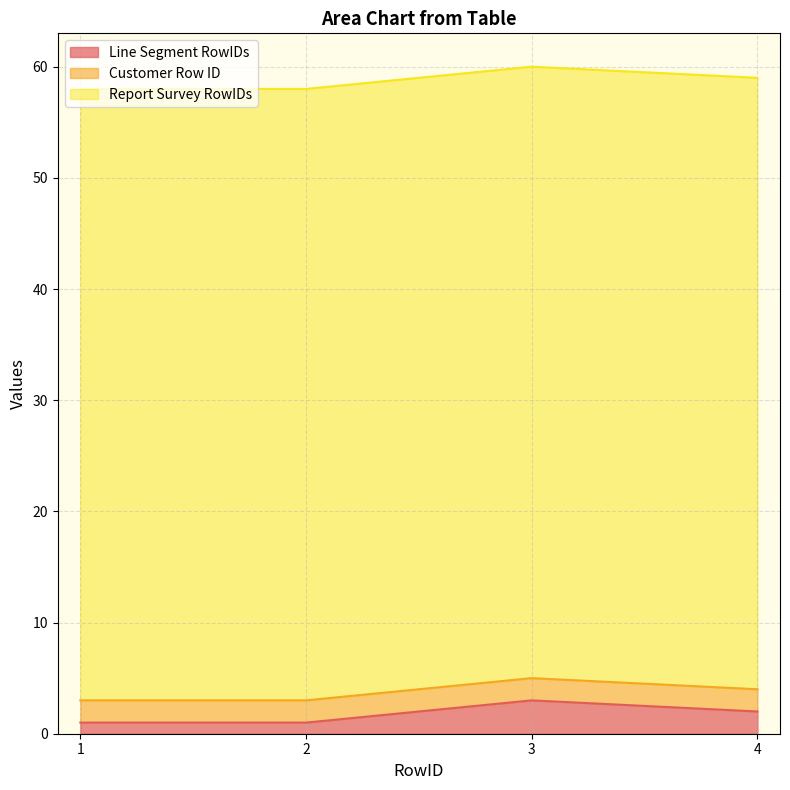

Where do Customer Row ID and Line Segment RowIDs first cross each other?

2 and 3